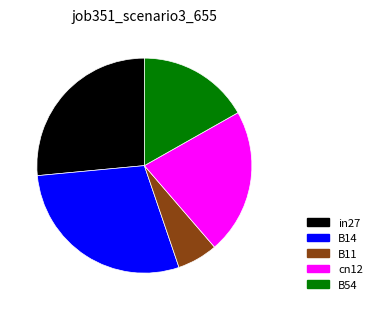

How many slices are in this pie chart?

5